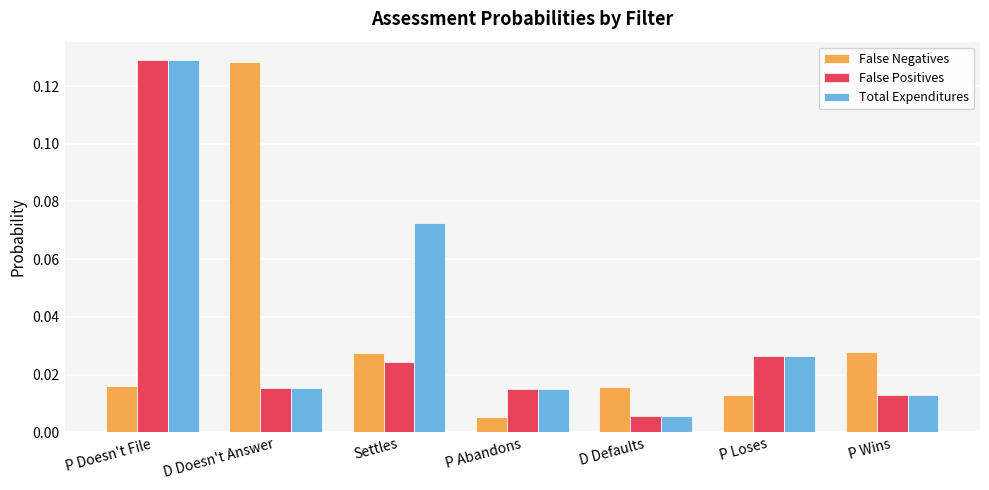

Between D Defaults and P Wins, which series saw the biggest shift?

False Negatives